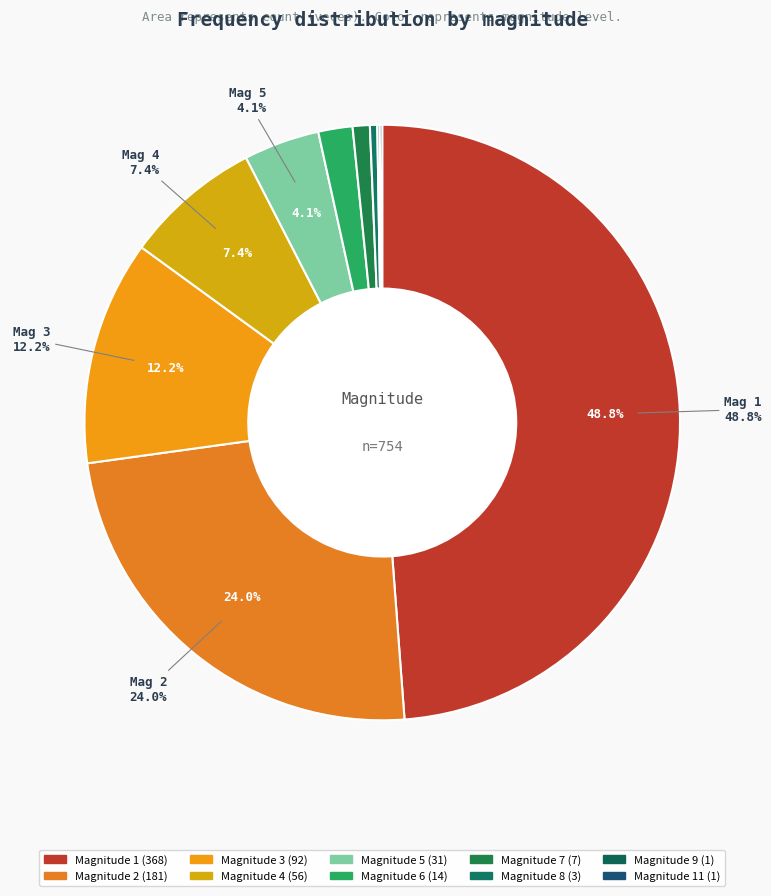

Which category has the biggest portion of the pie?

1